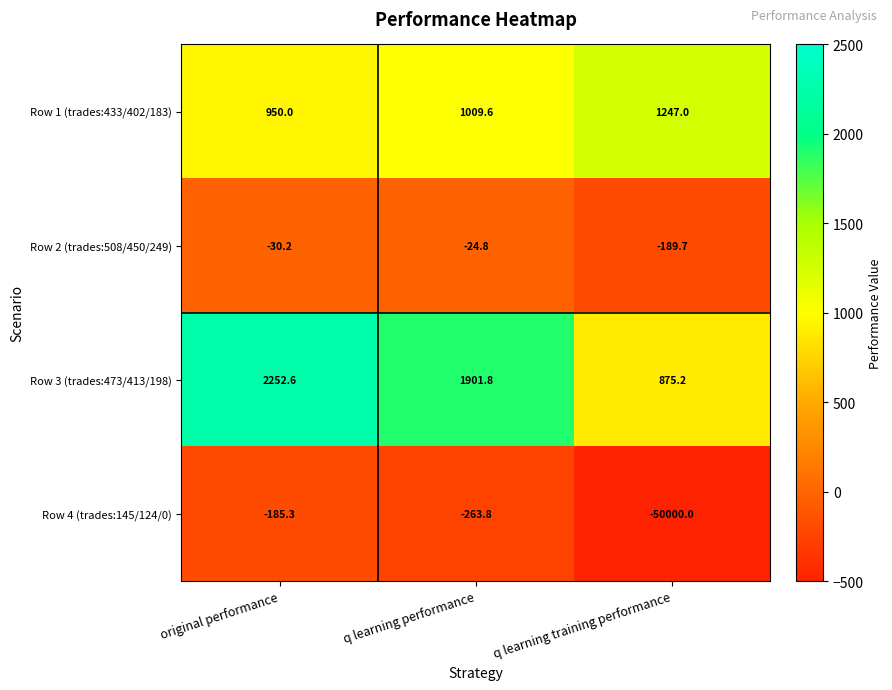

Reading left to right, what are all the values shown in this chart?

Row 1 (trades:433/402/183): original performance=950.0	q learning performance=1009.6	q learning training performance=1247.0
Row 2 (trades:508/450/249): original performance=-30.2	q learning performance=-24.8	q learning training performance=-189.7
Row 3 (trades:473/413/198): original performance=2252.6	q learning performance=1901.8	q learning training performance=875.2
Row 4 (trades:145/124/0): original performance=-185.3	q learning performance=-263.8	q learning training performance=-50000.0